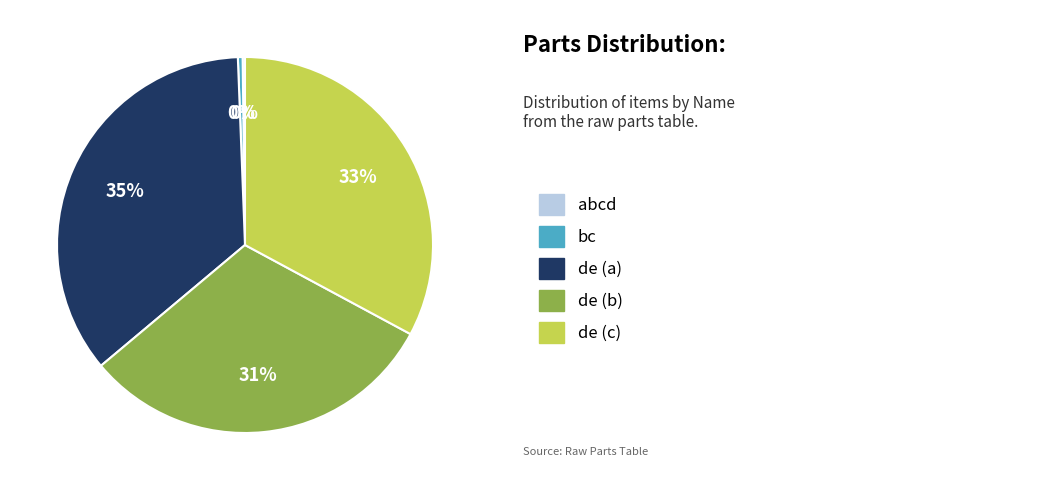

Is there a majority slice in this chart?

No